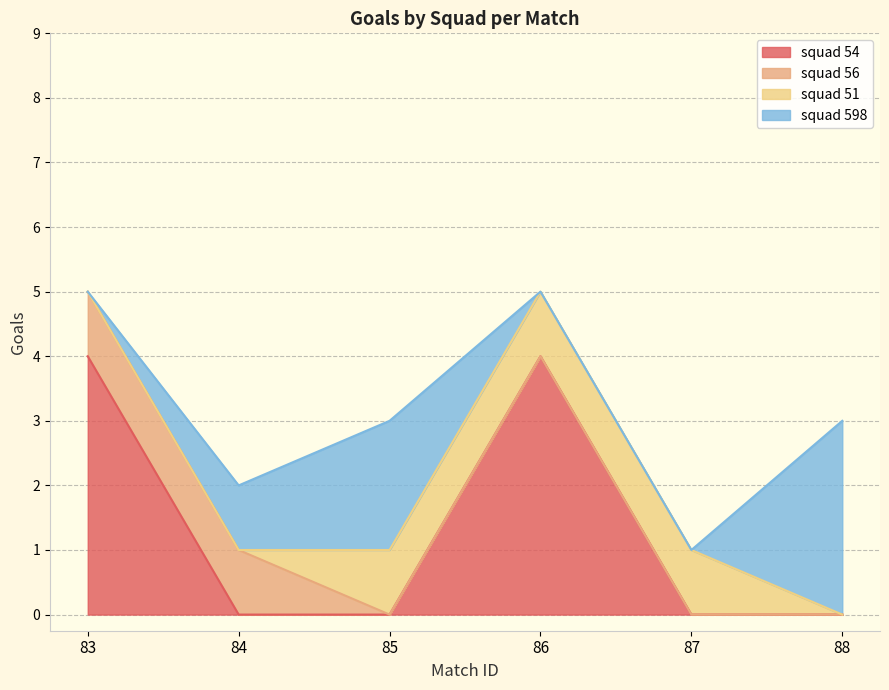

What is the total value across all series at 84?

2